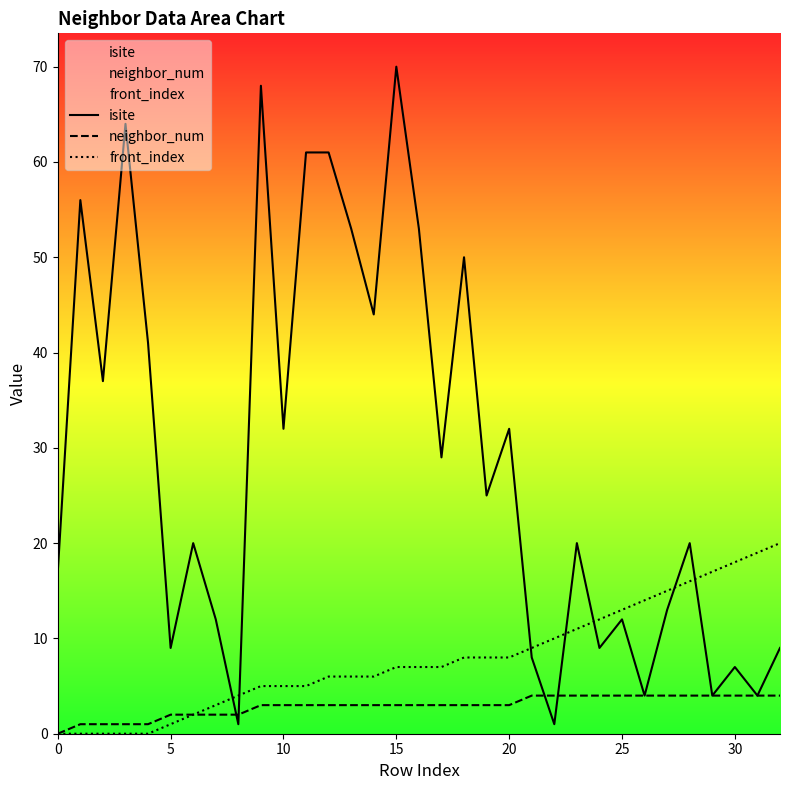

How many times do front_index and isite cross each other?

7